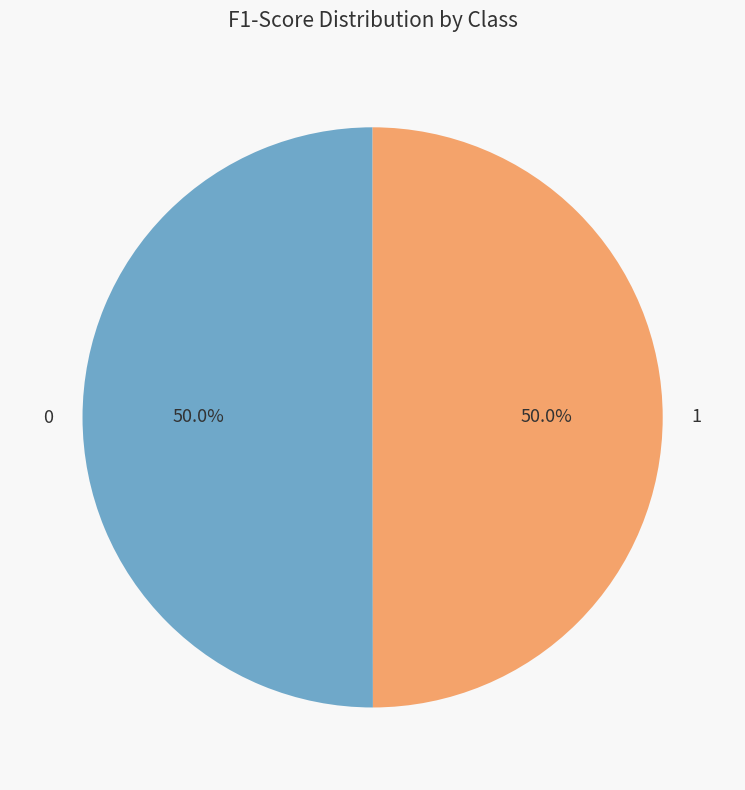

What percentage is the 1 slice, to the nearest percent?

50%